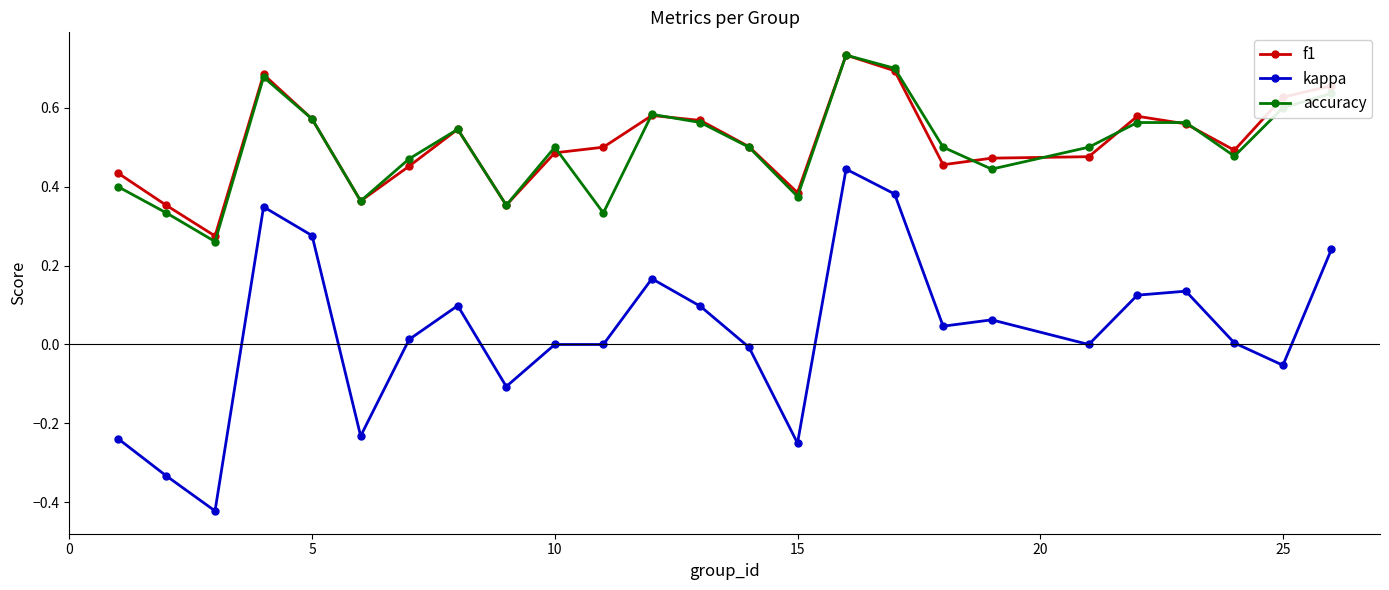

Count the number of categories in the chart.

25